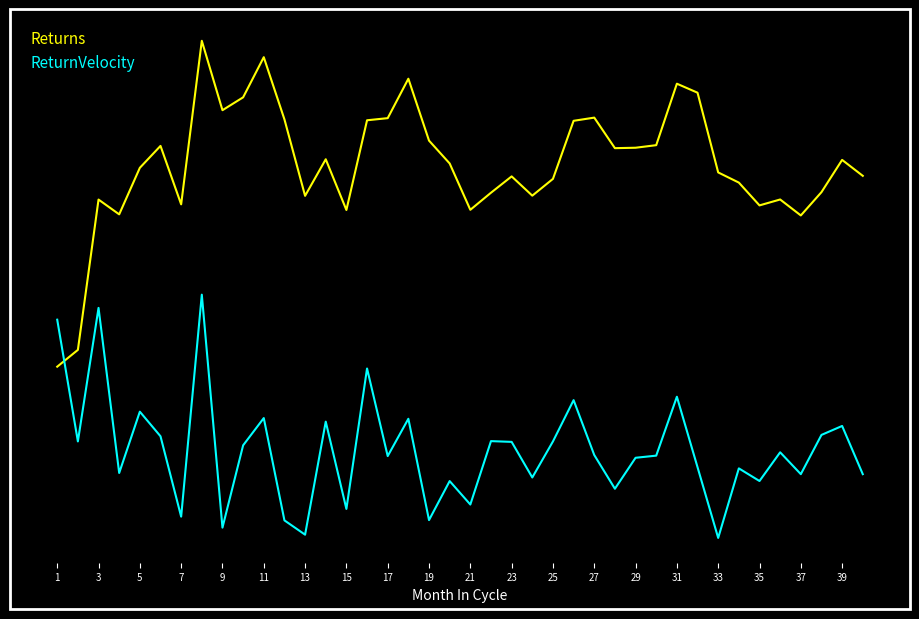

Is this an area chart (filled region under the line)?

No